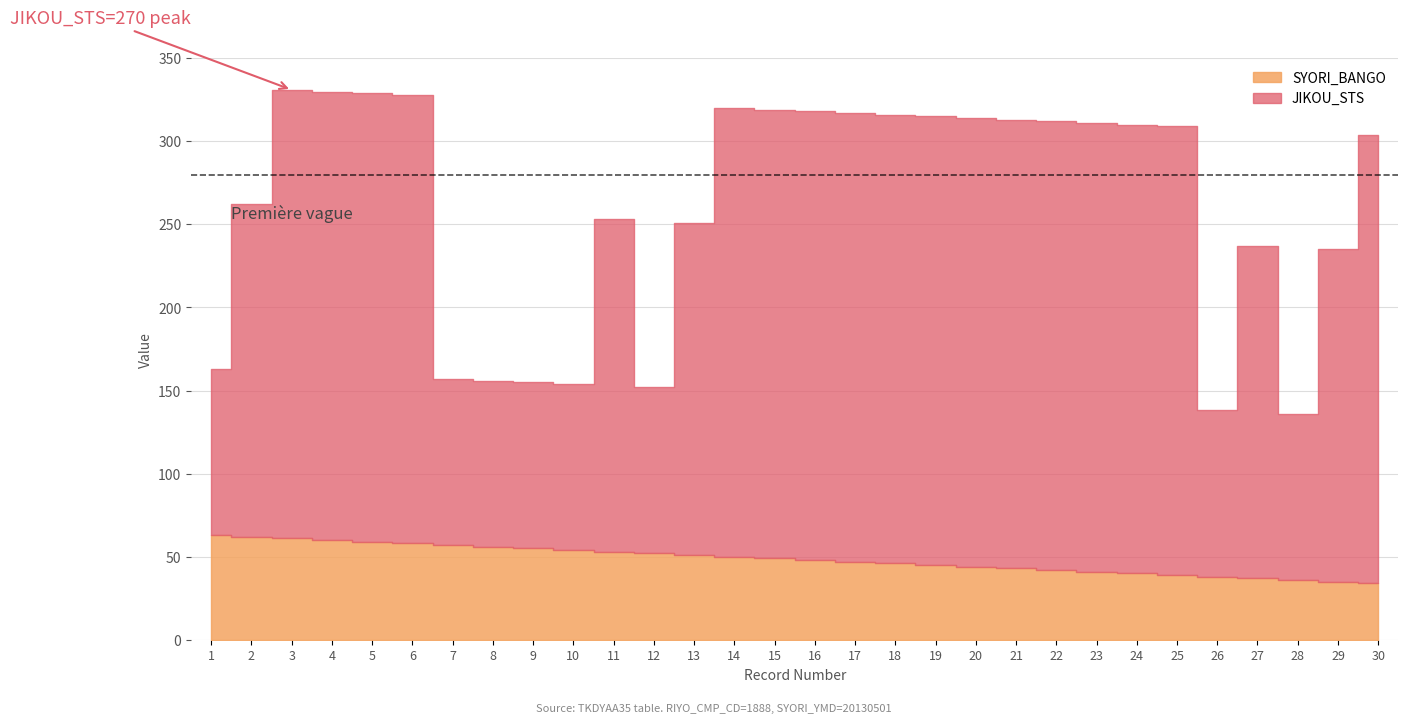

True or false: JIKOU_STS has more than 1 points higher than both neighbors.

True